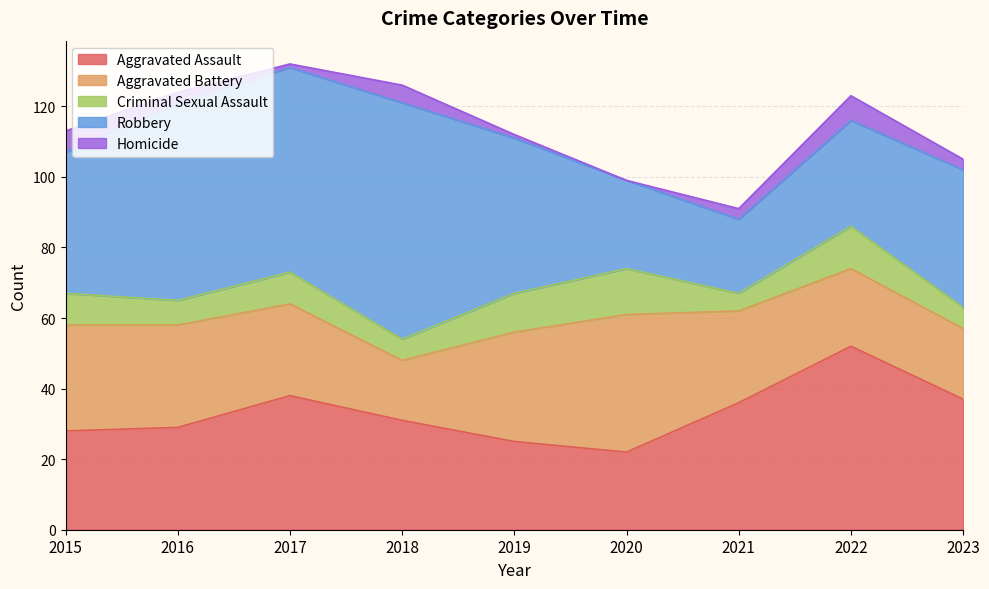

True or false: Homicide and Aggravated Assault cross at least once.

False